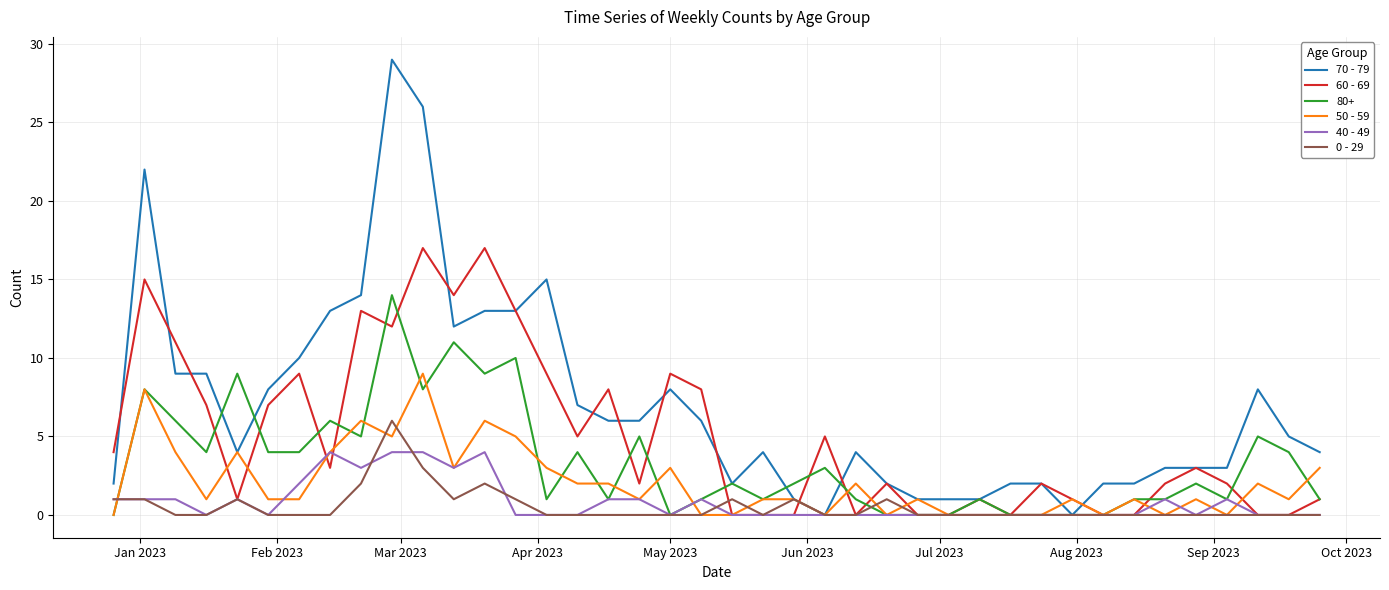

Which series has the largest total across all categories?

70 - 79